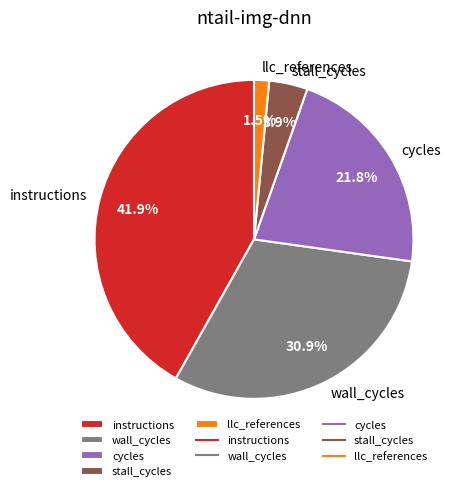

Between llc_references and cycles, which is larger?

cycles